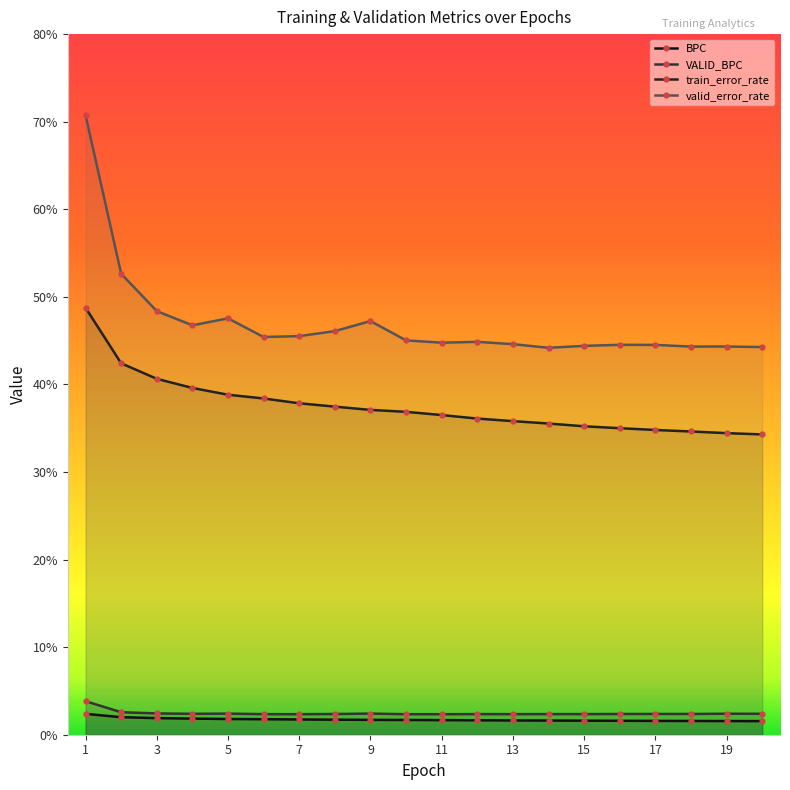

At which category is the sum across all series the highest?

1